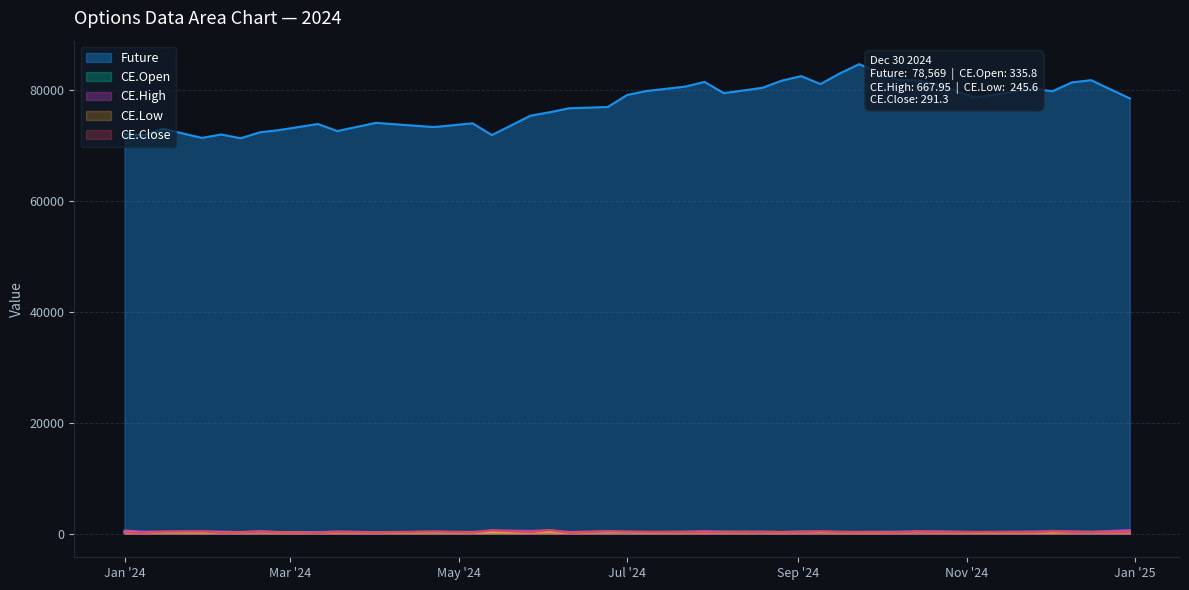

Which series has the largest total across all categories?

Future